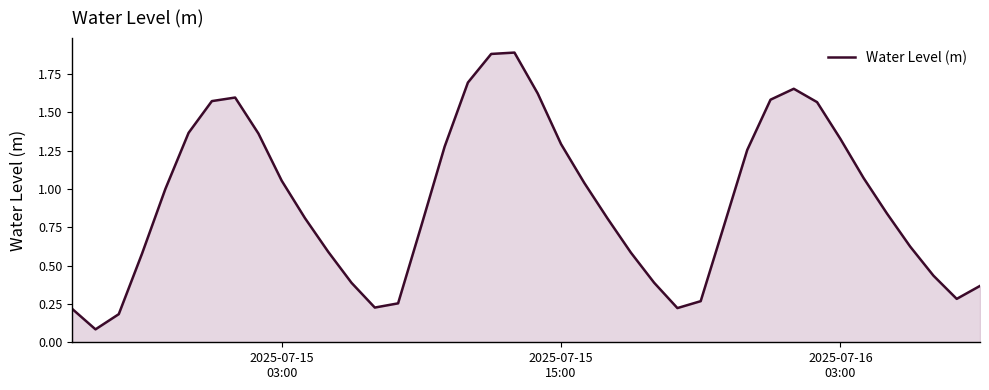

What is the greatest value displayed?

1.9